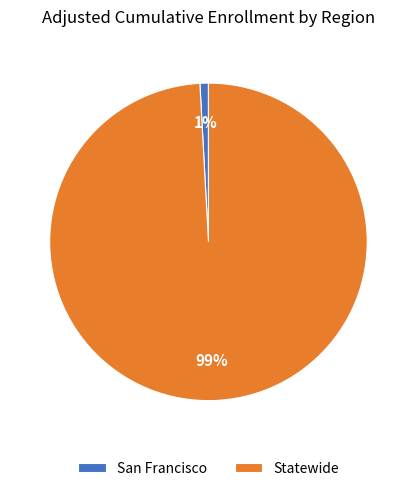

Rank the categories by value from highest to lowest.

Statewide, San Francisco